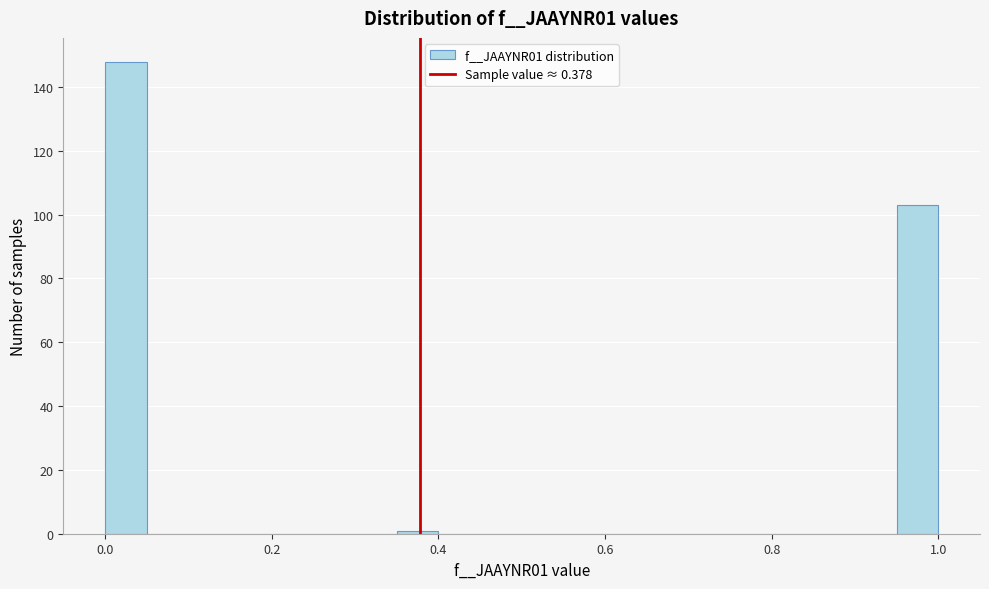

Read against the x-axis, roughly where is the centre of the tallest bar?

0.02